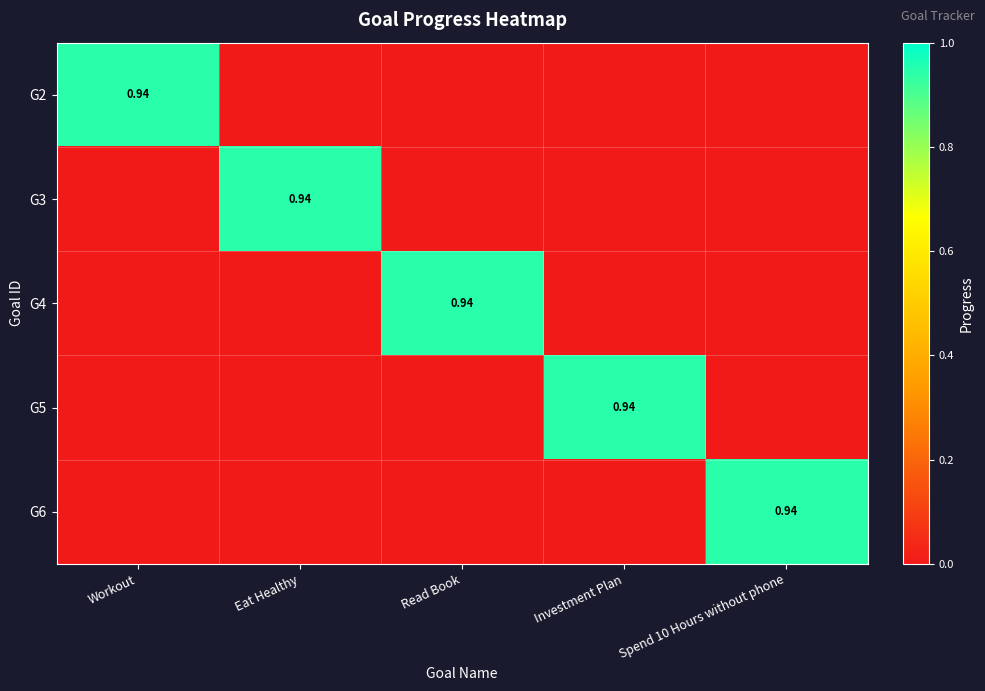

Count the number of categories in the chart.

5